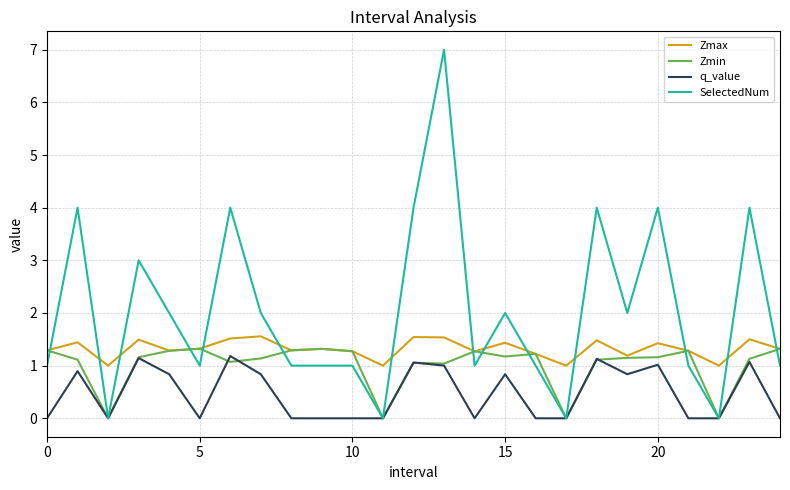

Which series has the widest spread of values?

SelectedNum